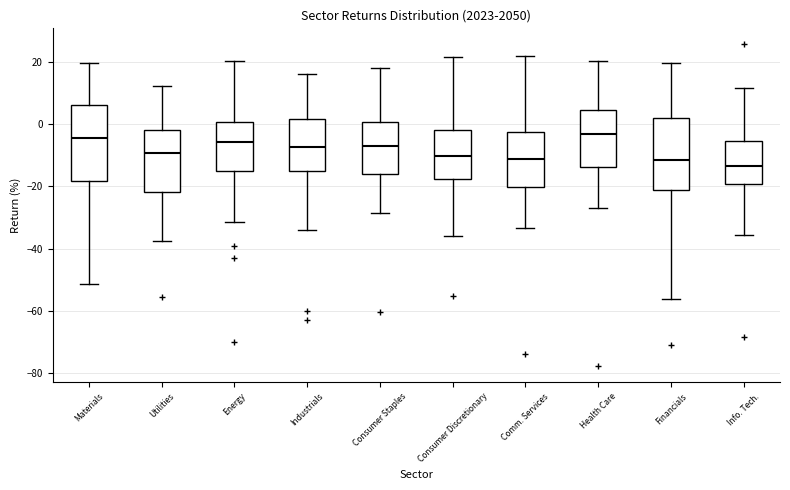

Reading left to right, read every box against the y-axis: the position of its median line, the range the box covers, and the ends of its whiskers. The values are not printed on the chart, so give them approximately, as read against the axis.

Materials: median -4, box -18 to 6, whiskers -52 to 20
Utilities: median -10, box -22 to -2, whiskers -38 to 12
Energy: median -6, box -16 to 0, whiskers -32 to 20
Industrials: median -8, box -14 to 2, whiskers -34 to 16
Consumer Staples: median -6, box -16 to 0, whiskers -28 to 18
Consumer Discretionary: median -10, box -18 to -2, whiskers -36 to 22
Comm. Services: median -12, box -20 to -2, whiskers -34 to 22
Health Care: median -4, box -14 to 4, whiskers -26 to 20
Financials: median -12, box -22 to 2, whiskers -56 to 20
Info. Tech.: median -14, box -20 to -6, whiskers -36 to 12